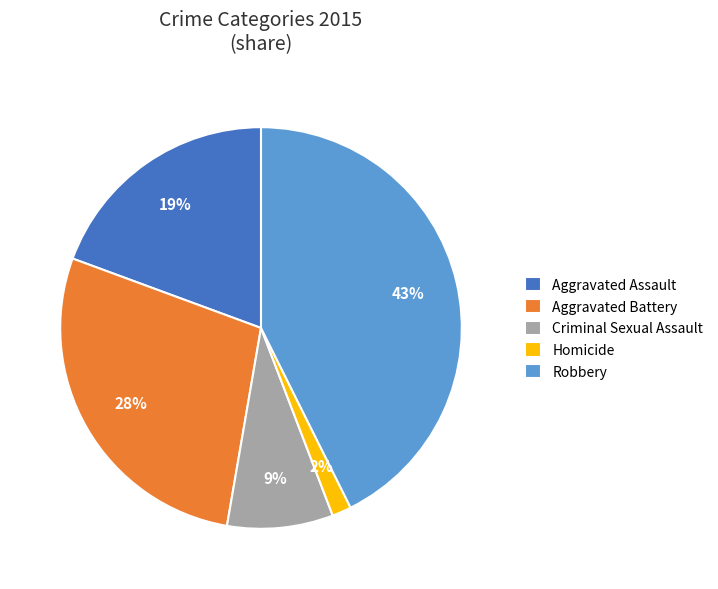

Combined, do Robbery and Homicide account for over 50%?

No